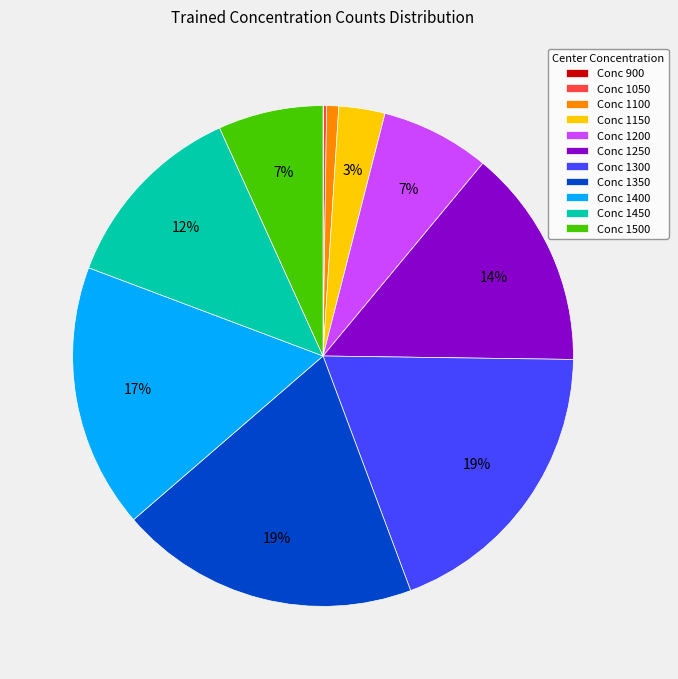

To the nearest percent, what percentage of the pie is Conc 1250?

14%